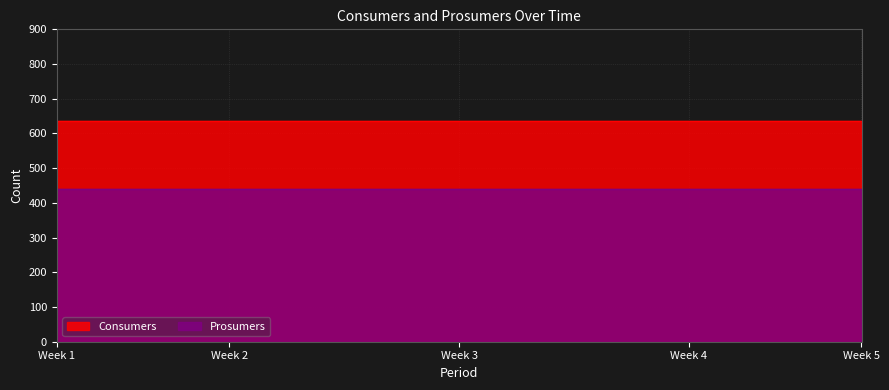

Reading left to right, what are all the values shown in this chart?

Consumers: 635	635	635	635	635	635	635	635	635	635	635	635	635	635	635
Prosumers: 440	440	440	440	440	440	440	440	440	440	440	440	440	440	440